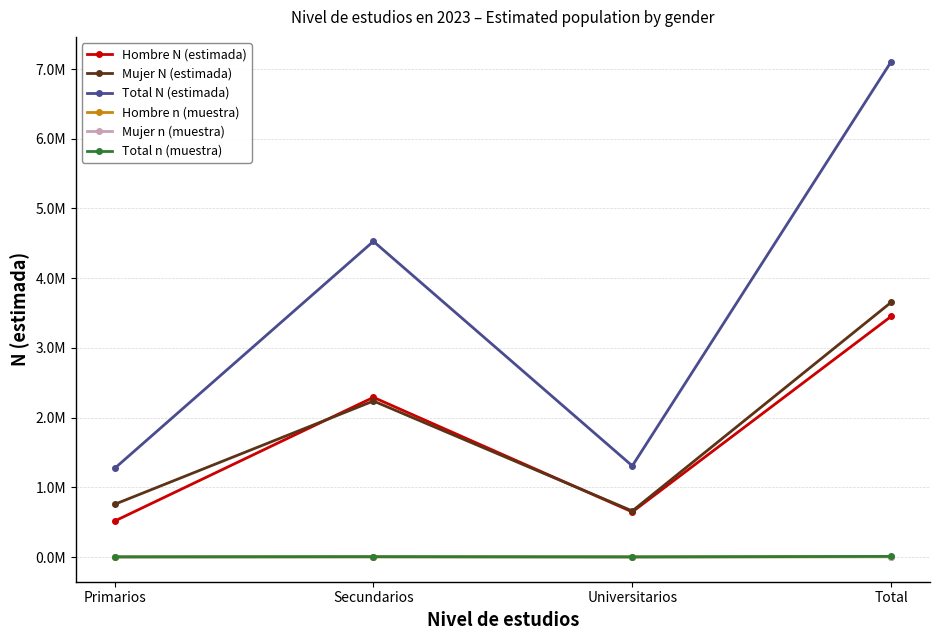

What is the label of the 1st point from the right?

Total